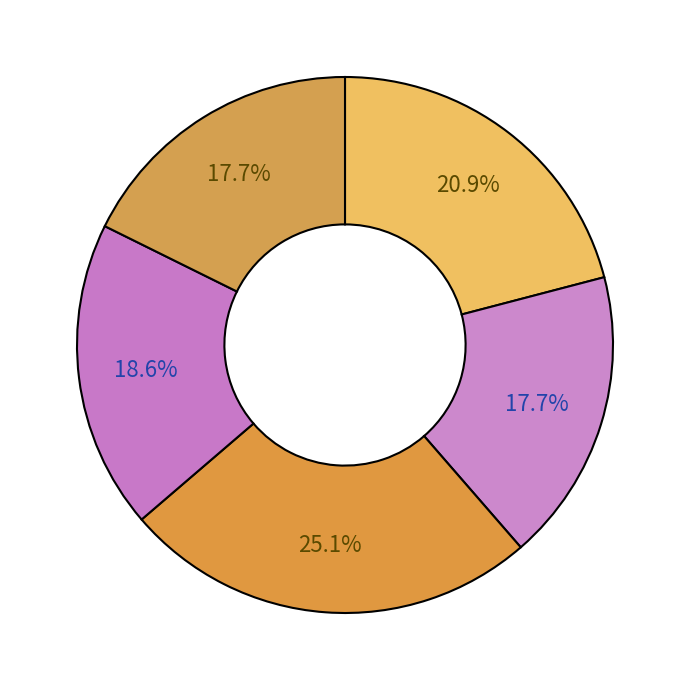

Count the number of slices in the pie.

5